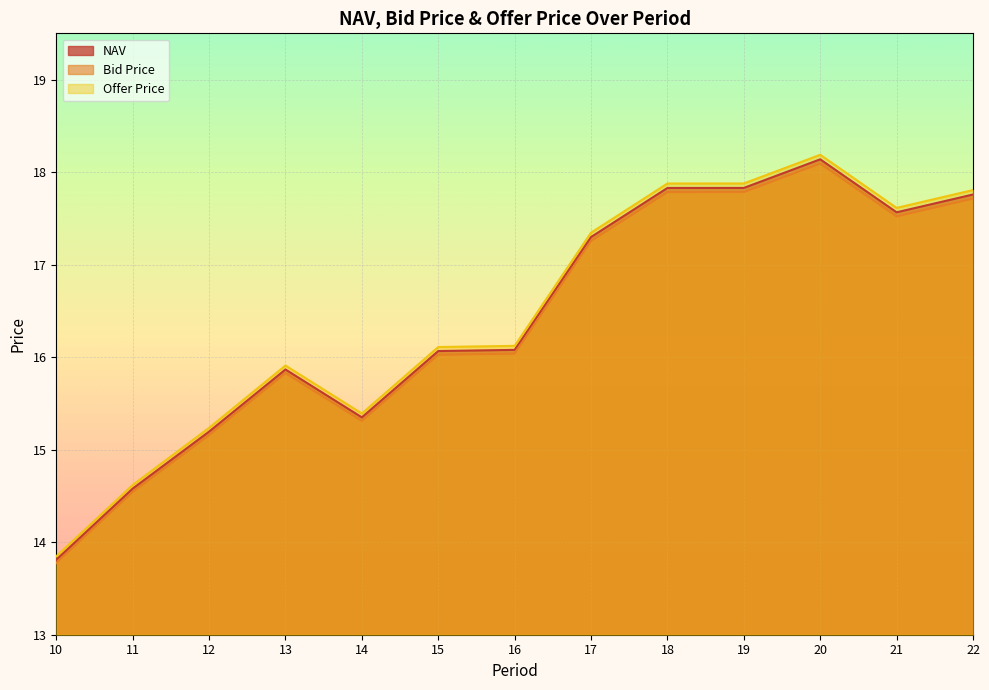

Reading right to left, what are all the values shown in this chart?

NAV: 17.8	17.6	18.1	17.8	17.8	17.3	16.1	16.1	15.3	15.9	15.2	14.6	13.8
Bid Price: 17.7	17.5	18.1	17.8	17.8	17.3	16.0	16.0	15.3	15.8	15.2	14.5	13.8
Offer Price: 17.8	17.6	18.2	17.9	17.9	17.3	16.1	16.1	15.4	15.9	15.2	14.6	13.8